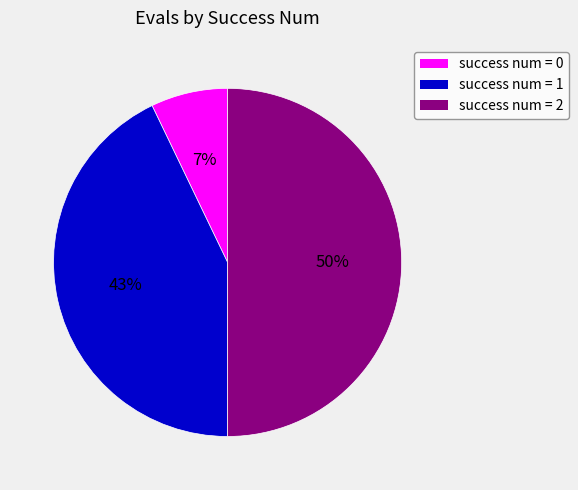

To the nearest percent, what is the difference between the largest and smallest slice percentages?

43%